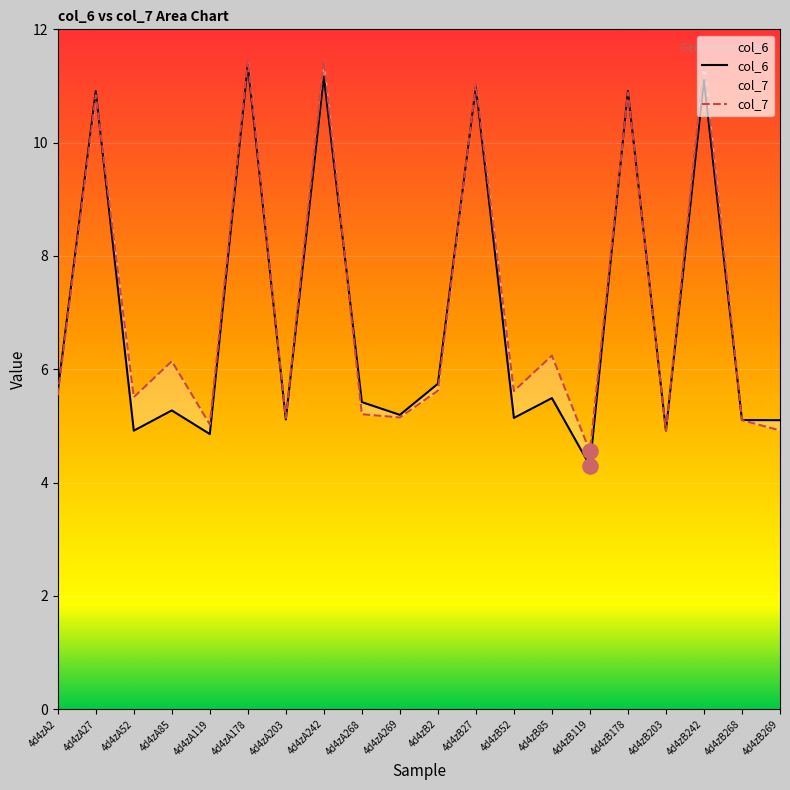

What are all the series names shown in the legend?

col_6, col_7